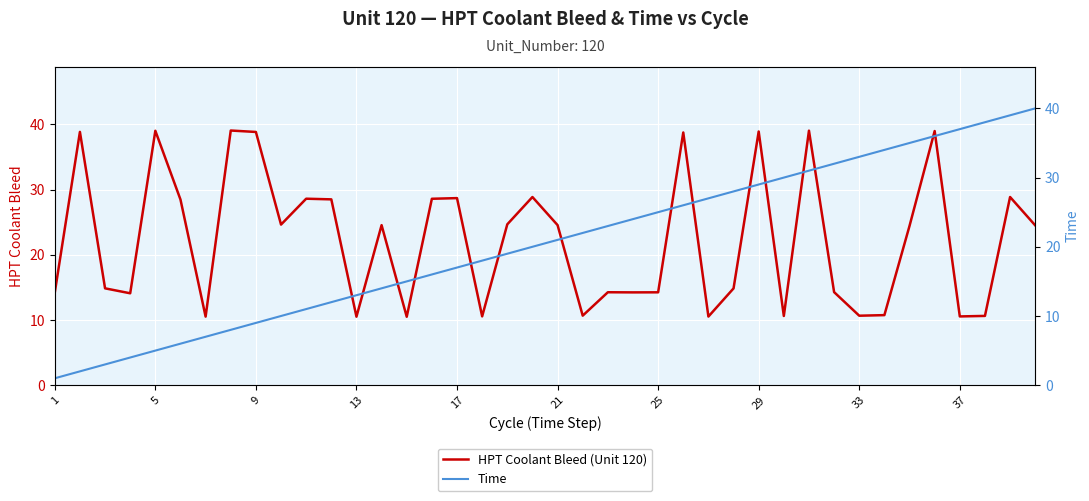

The value of HPT Coolant Bleed (Unit 120) at 29 is 38.9. True or false?

True